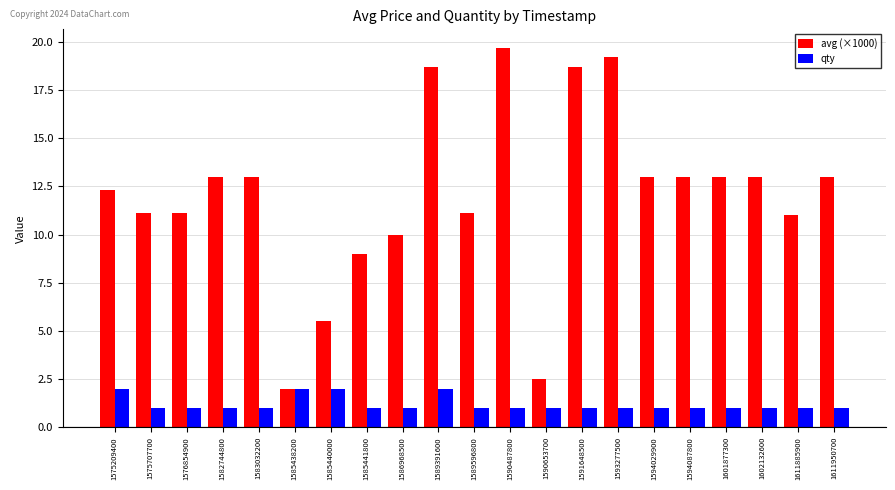

Which series has the widest spread of values?

avg (×1000)